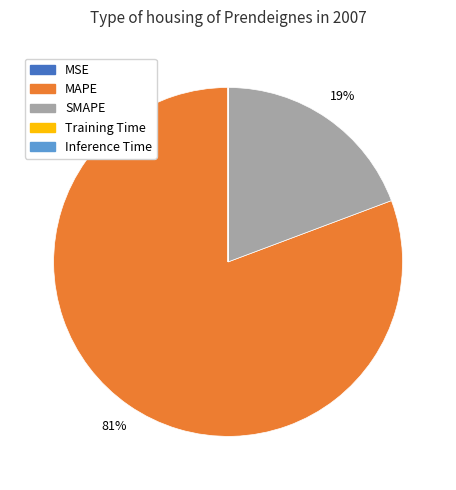

To the nearest percent, what portion does SMAPE represent?

19%